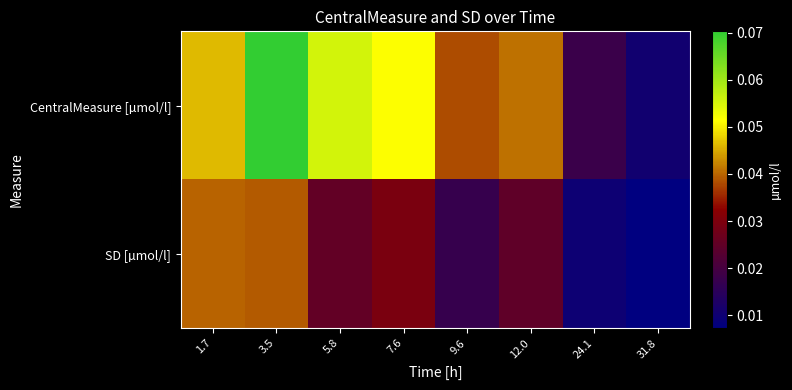

Rank the series at 7.6 from highest to lowest value.

CentralMeasure [µmol/l], SD [µmol/l]